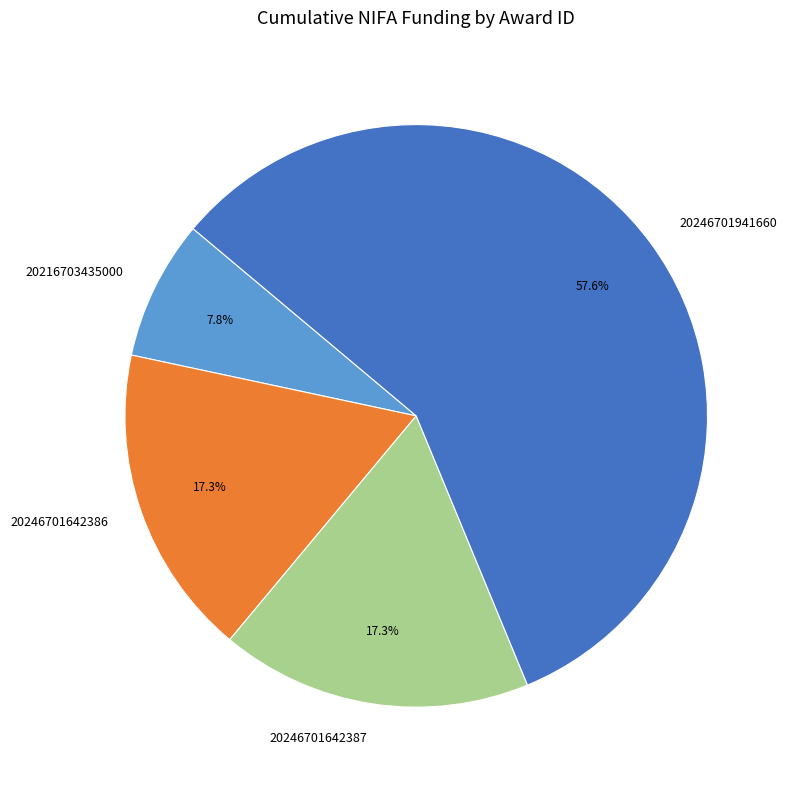

Do 20246701642386 and 20246701941660 together represent more than half of the pie?

Yes